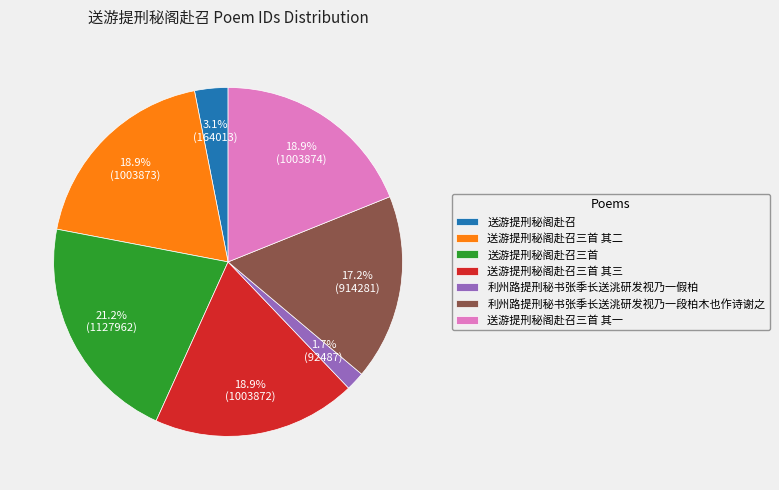

Does 送游提刑秘阁赴召 account for over 50% of the chart?

No